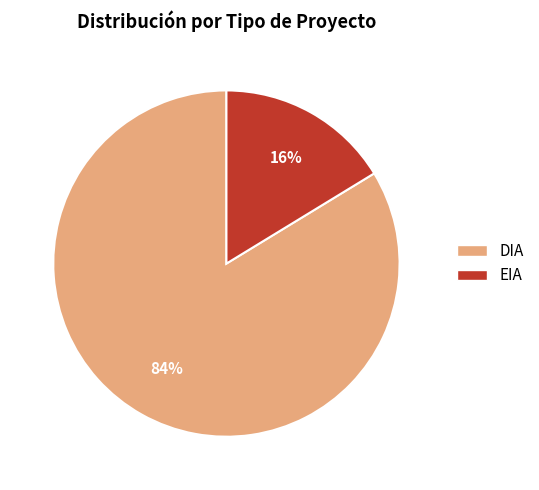

Is it true that DIA is 95% of the pie?

False